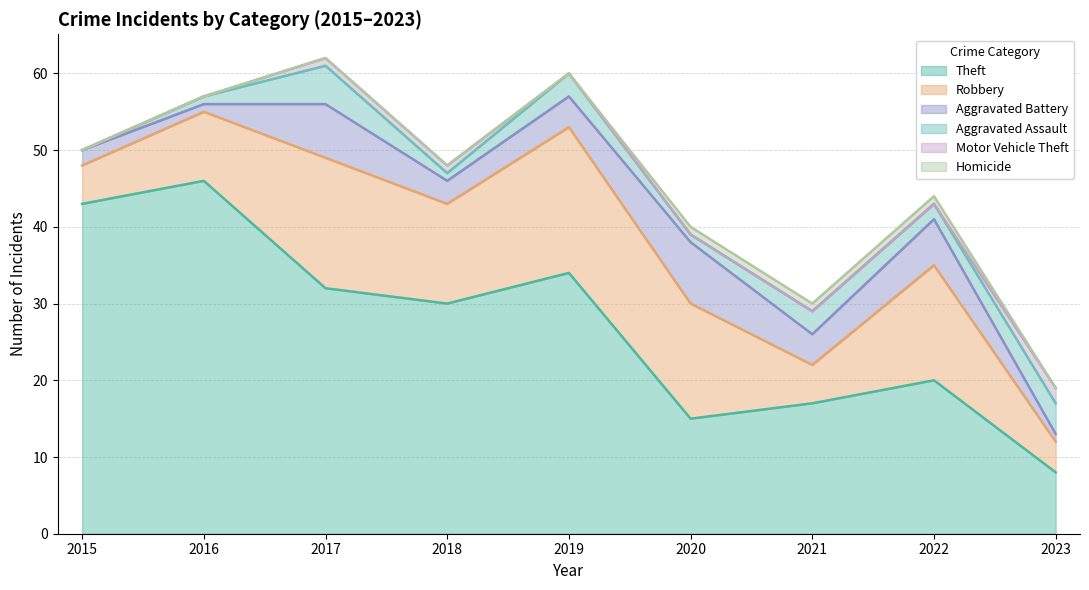

At which category is the sum across all series the highest?

2017